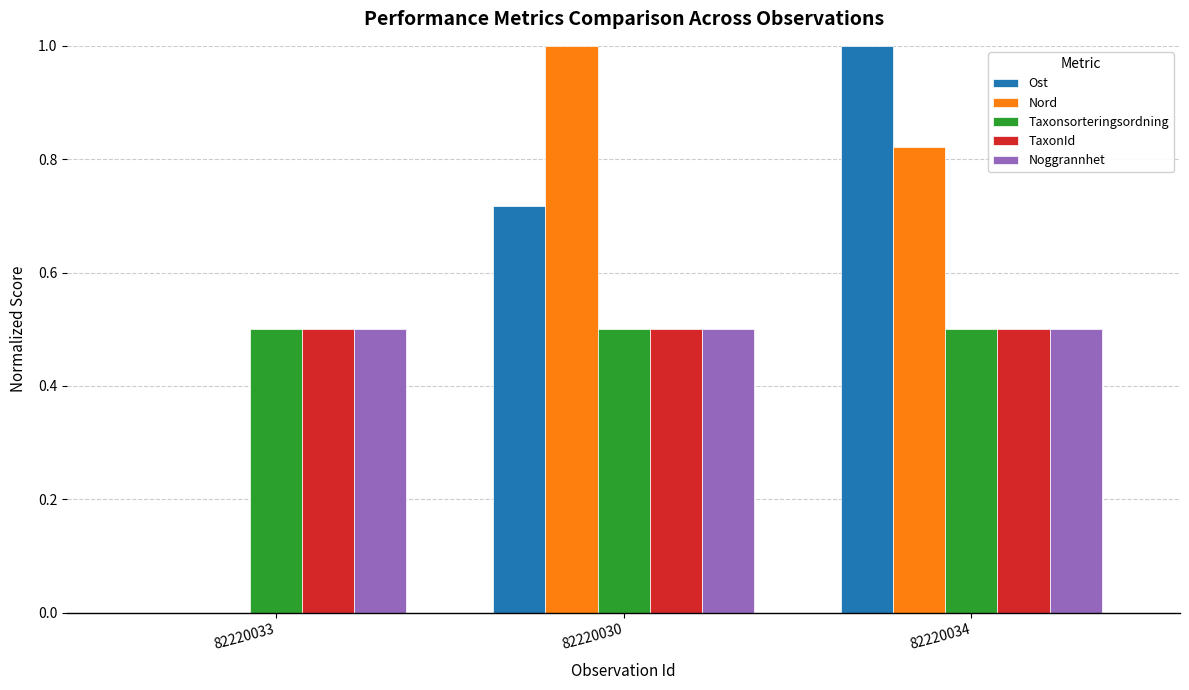

What is the difference between the Nord values at 82220030 and 82220034?

0.2